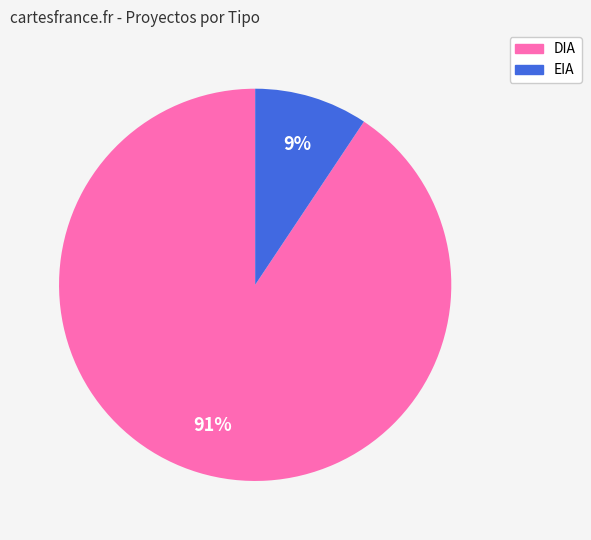

The EIA slice represents 9% of the pie. True or false?

True